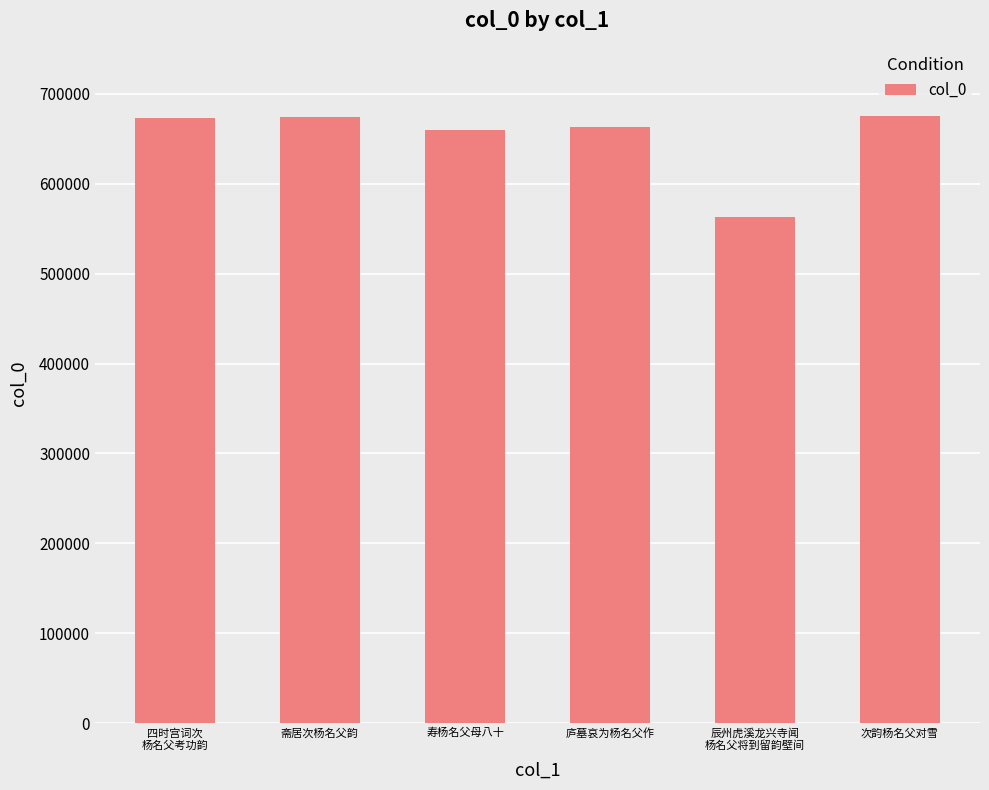

What is the change in value from 寿杨名父母八十 to 次韵杨名父对雪?

+15607